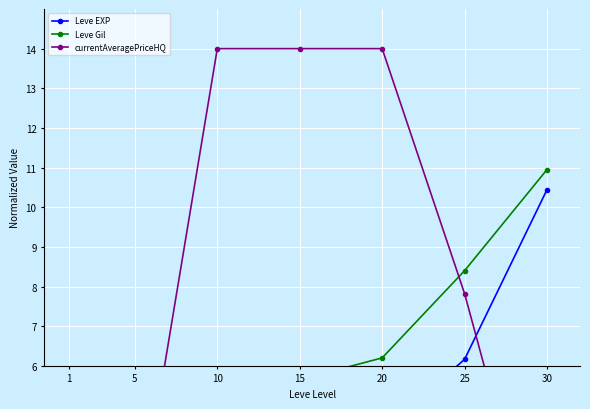

Which category has the lowest value in the Leve Gil series?

1